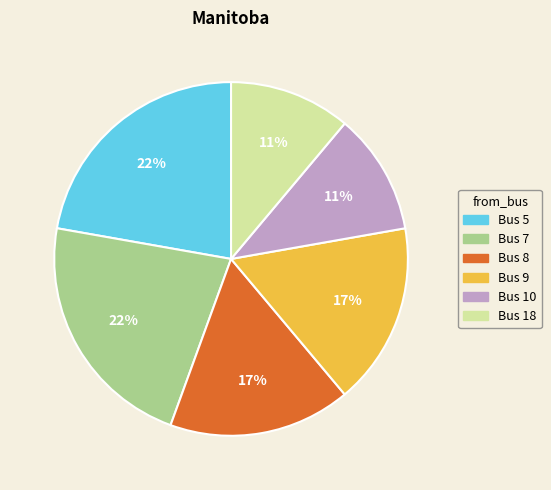

Does Bus 9 account for over 50% of the chart?

No